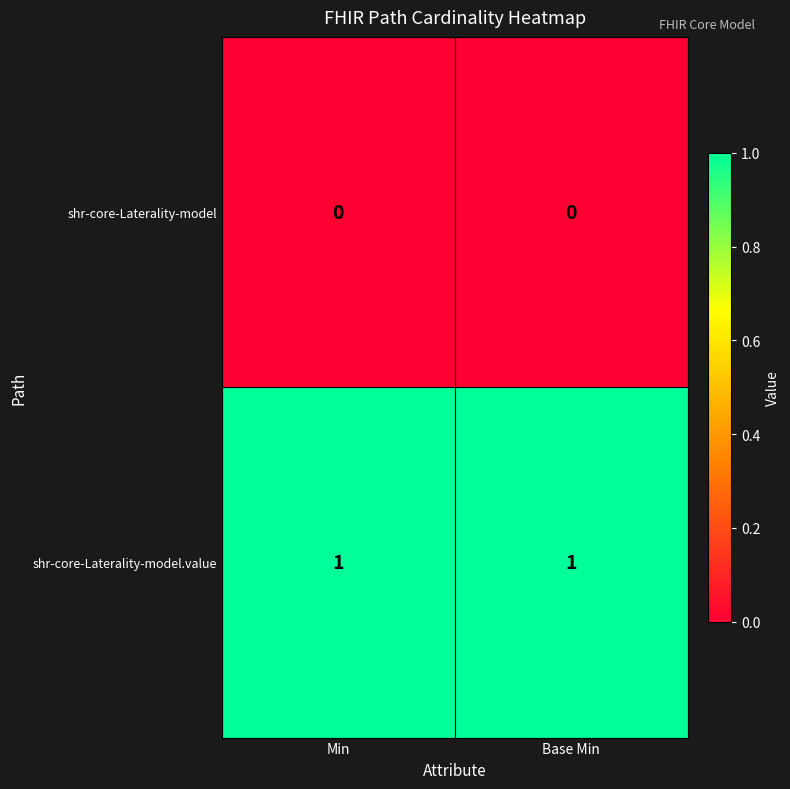

True or false: shr-core-Laterality-model.value has a value of 1 at Min.

True